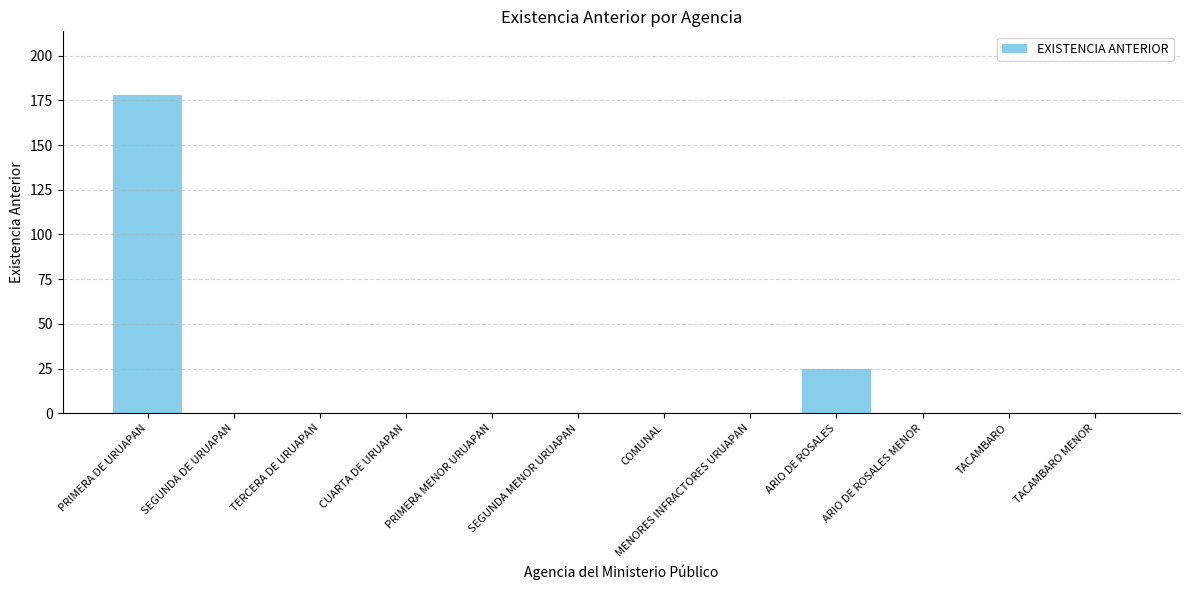

The value at ARIO DE ROSALES is 25. True or false?

True